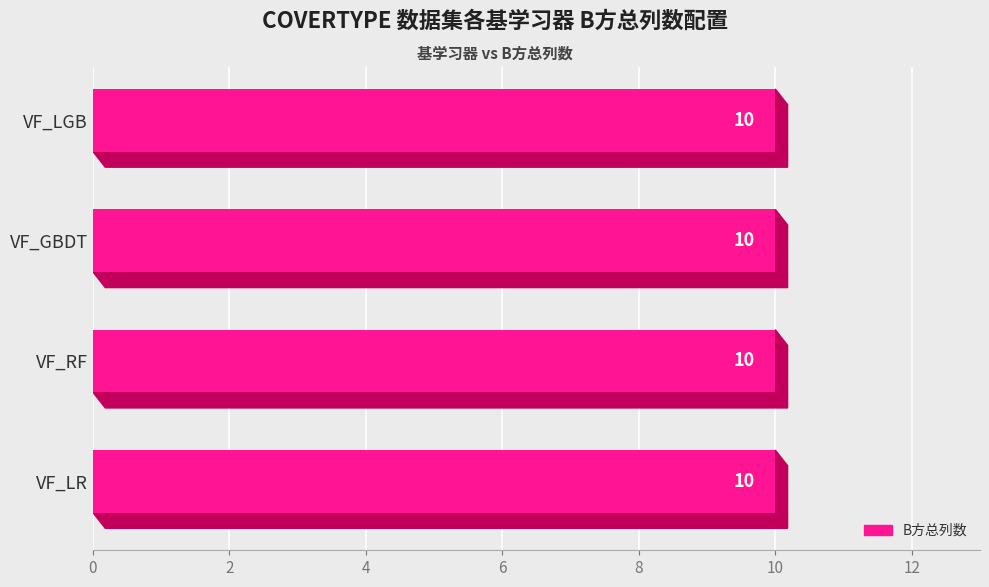

Rank the categories by 生成的列数 value from highest to lowest.

VF_LGB, VF_GBDT, VF_RF, VF_LR